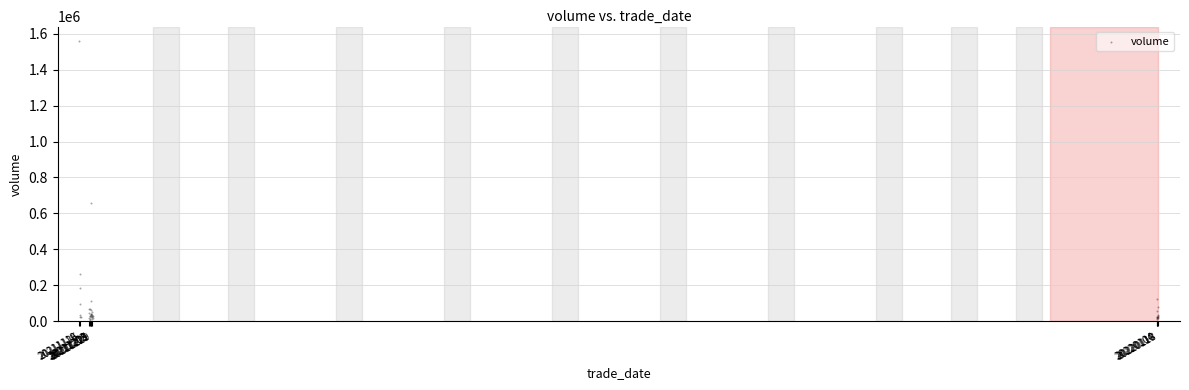

What Y value in the scatter plot is closest to 784636?

655779